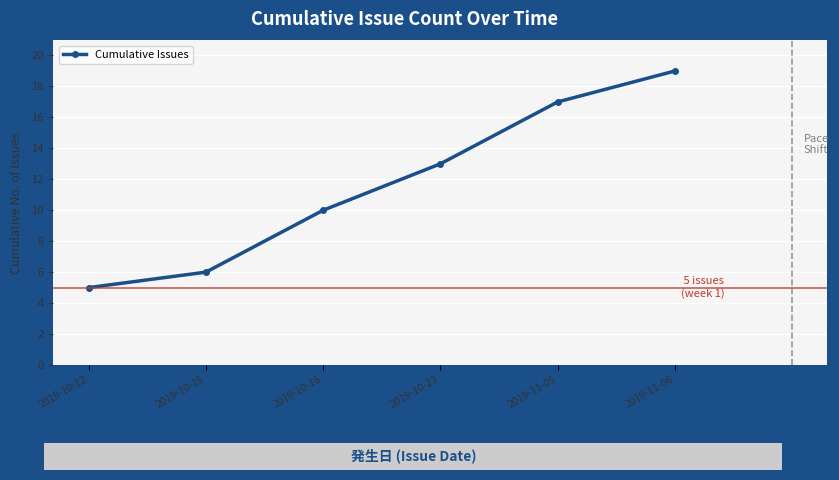

List the labels in order of value, smallest first.

2019-10-12, 2019-10-15, 2019-10-16, 2019-10-23, 2019-11-05, 2019-11-06